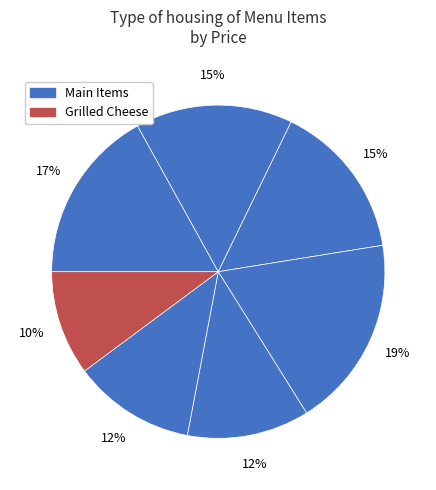

How many segments does this pie chart have?

7